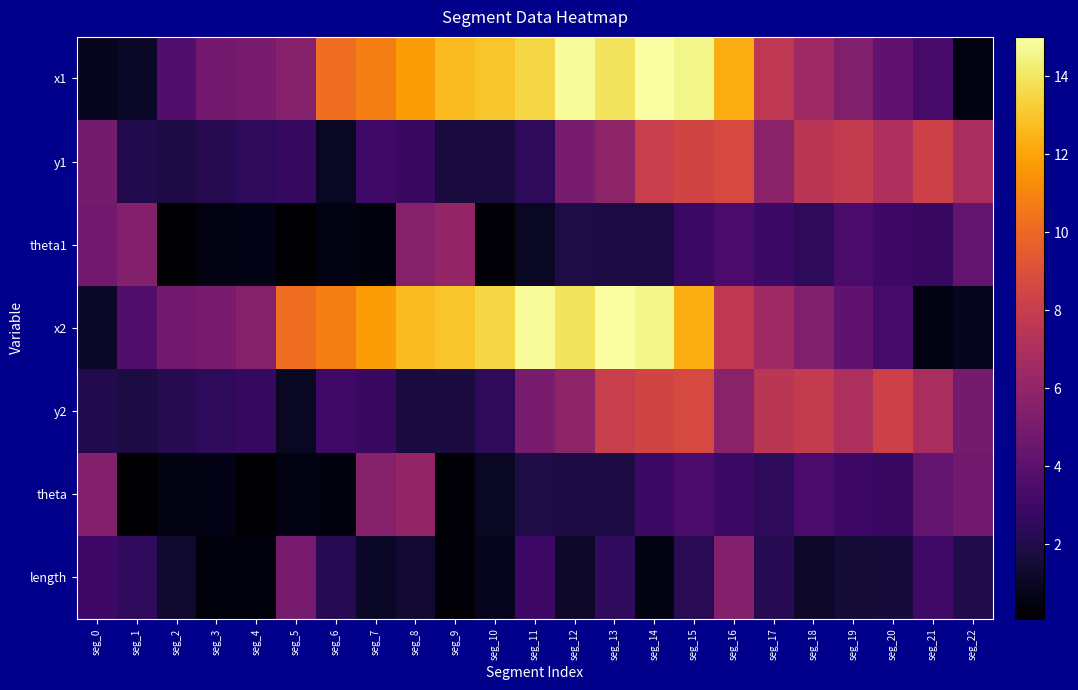

Which label corresponds to the smallest value in the chart?

seg_5